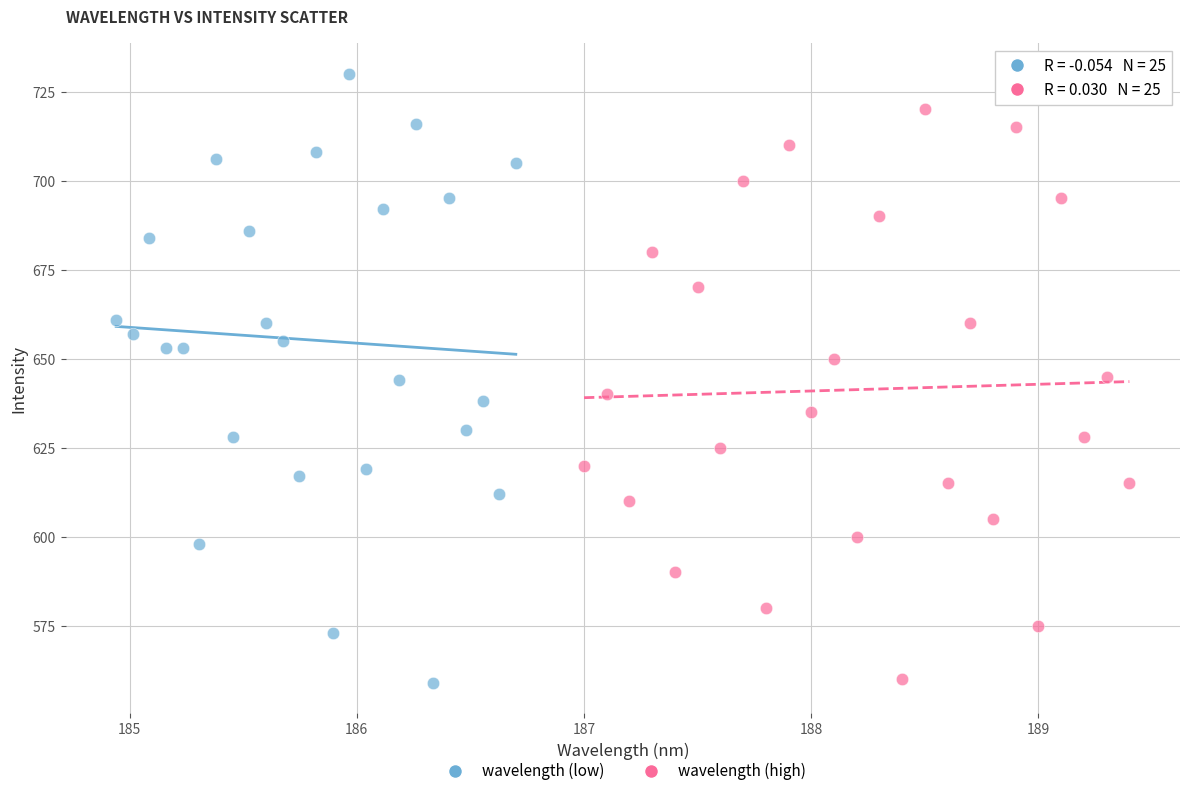

Which series has the widest spread of Y values?

wavelength (low)